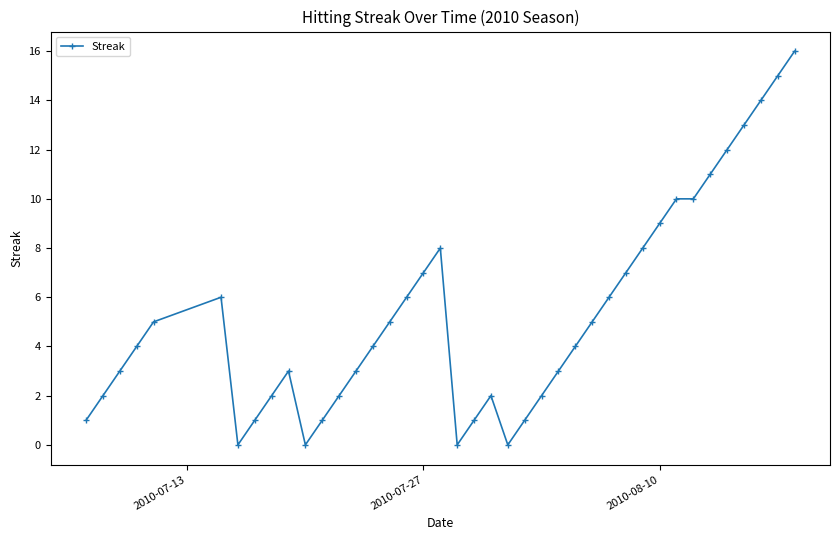

True or false: there are more than 2 points higher than both neighbors.

True